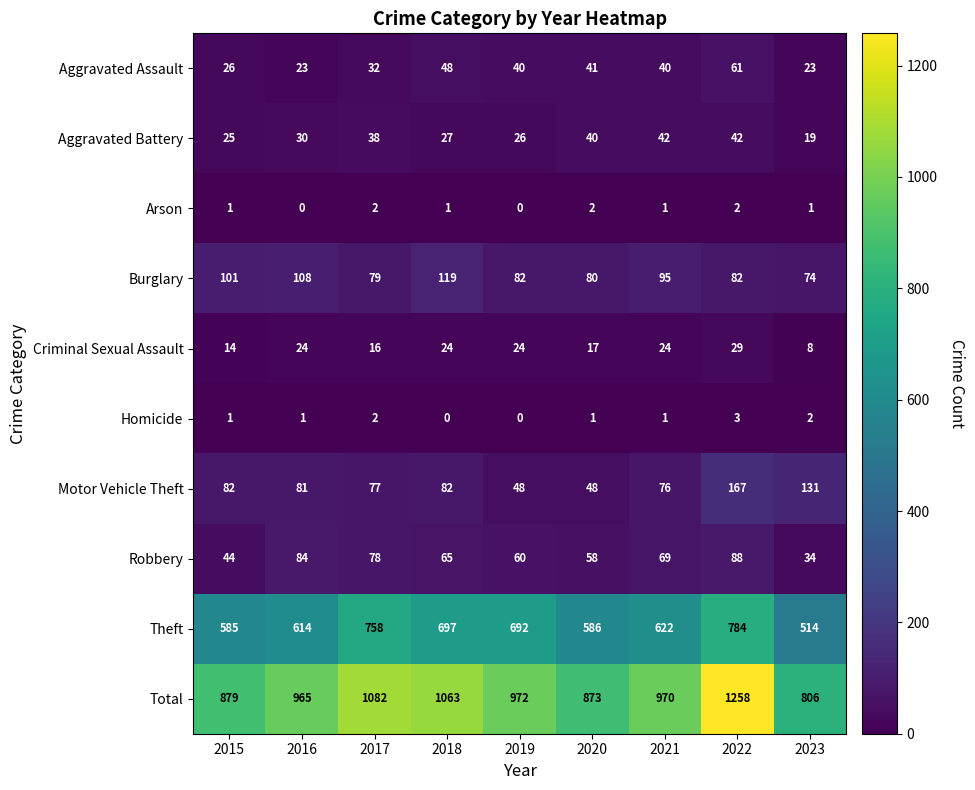

Which series has the widest spread of values?

Total